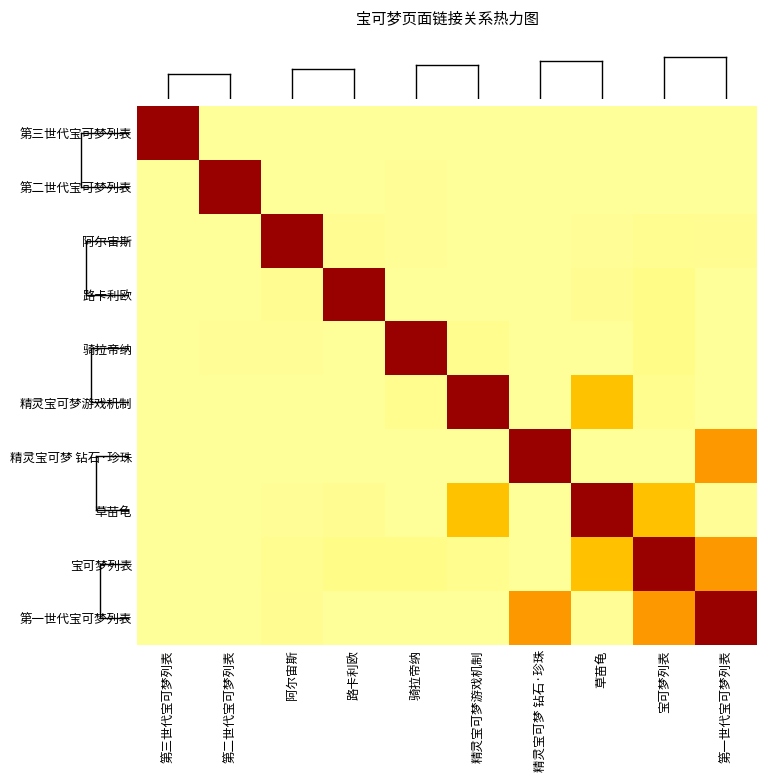

Which category has the highest value across all series?

第三世代宝可梦列表